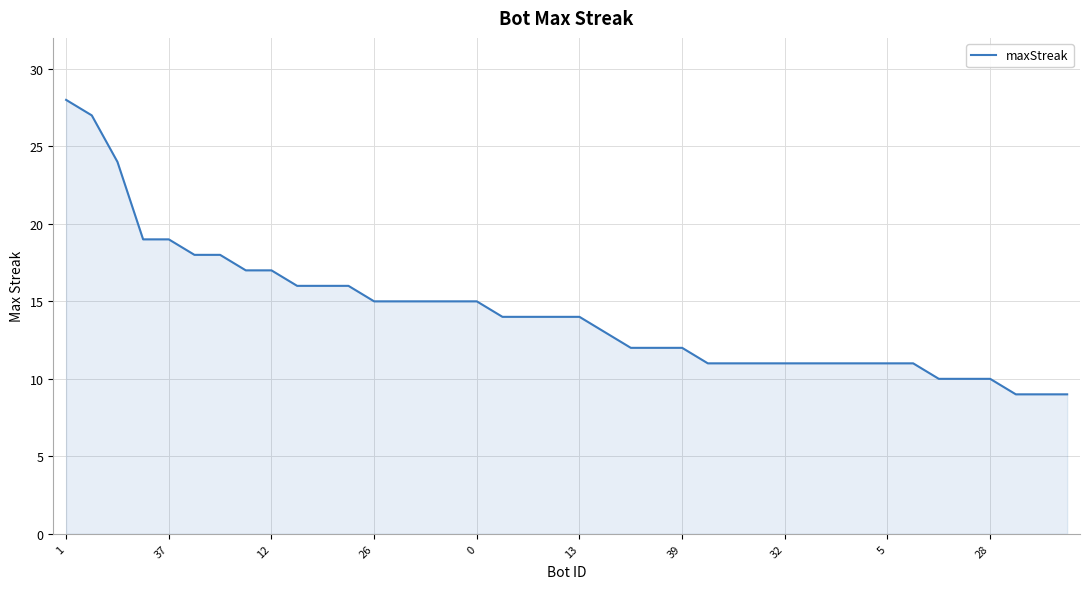

What is the smallest value displayed?

9